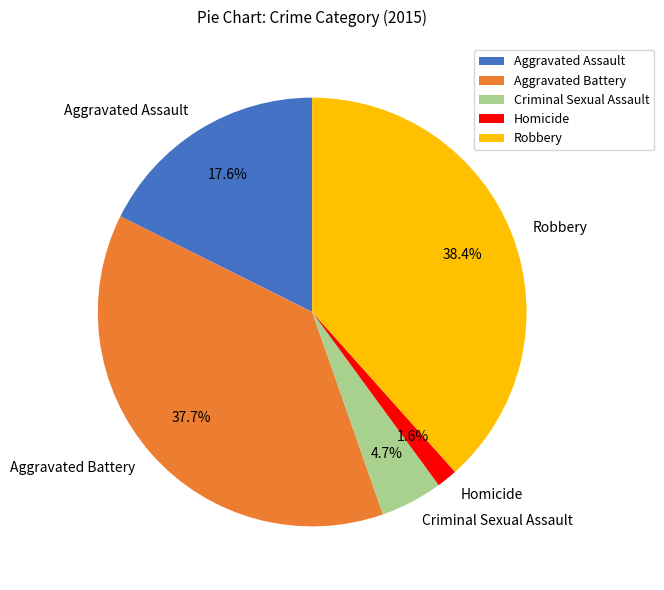

To the nearest percent, what is the difference between the Aggravated Battery and Criminal Sexual Assault slice percentages?

33%